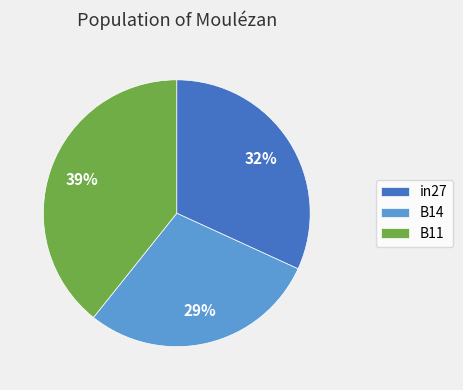

Is it true that B14 is 36% of the pie?

False